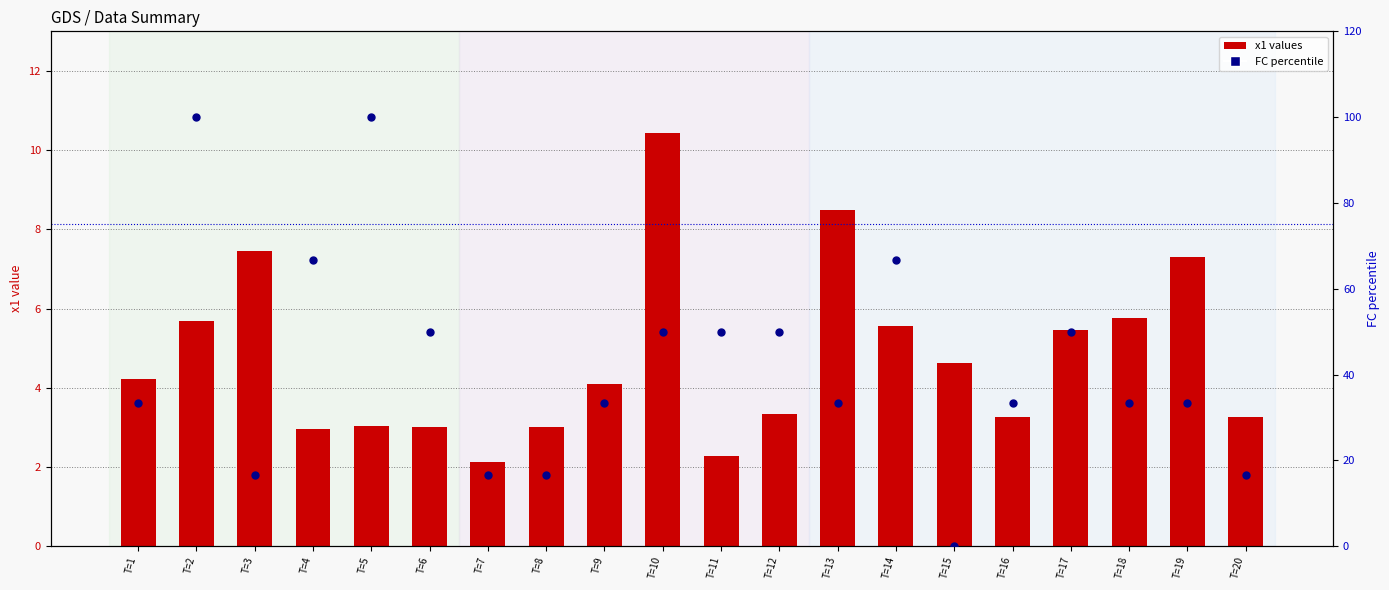

What is the total value across all series at T=17?

55.5